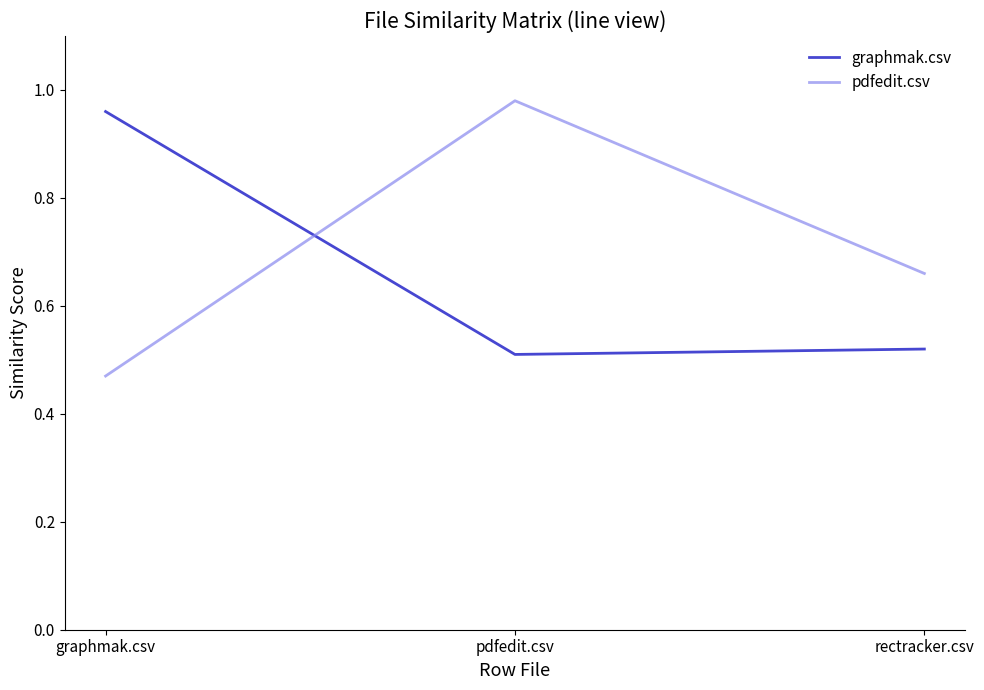

Is the value of pdfedit.csv at rectracker.csv greater than the value of graphmak.csv at rectracker.csv?

Yes